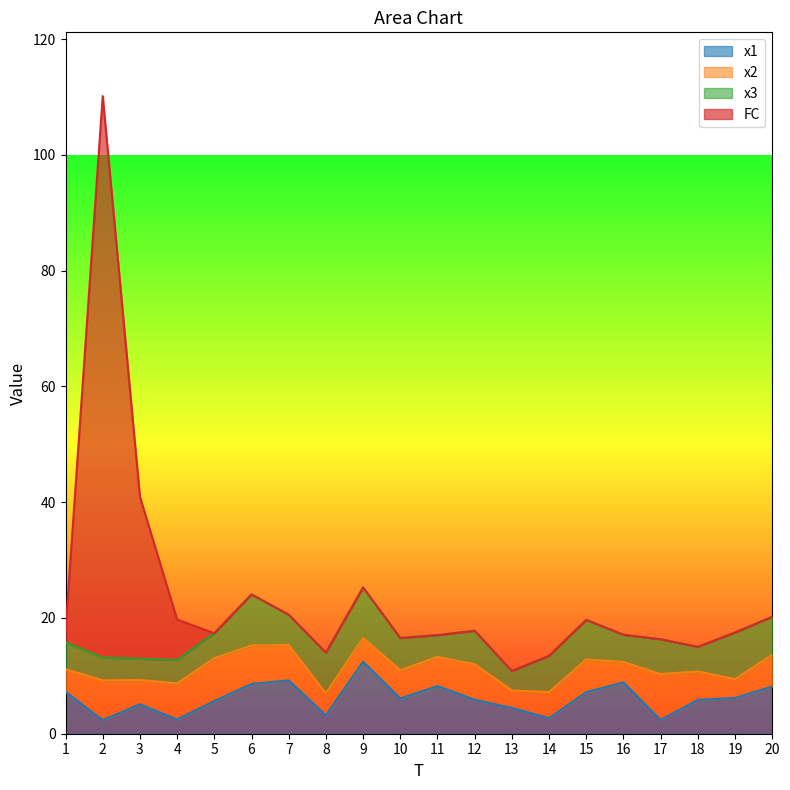

Does the chart display data point markers on the line(s)?

No